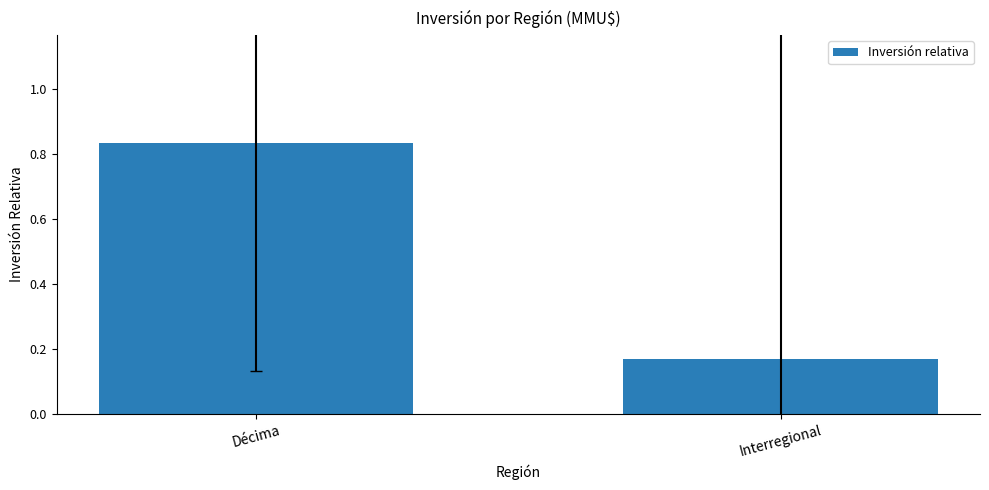

Which label corresponds to the largest value in the chart?

Décima